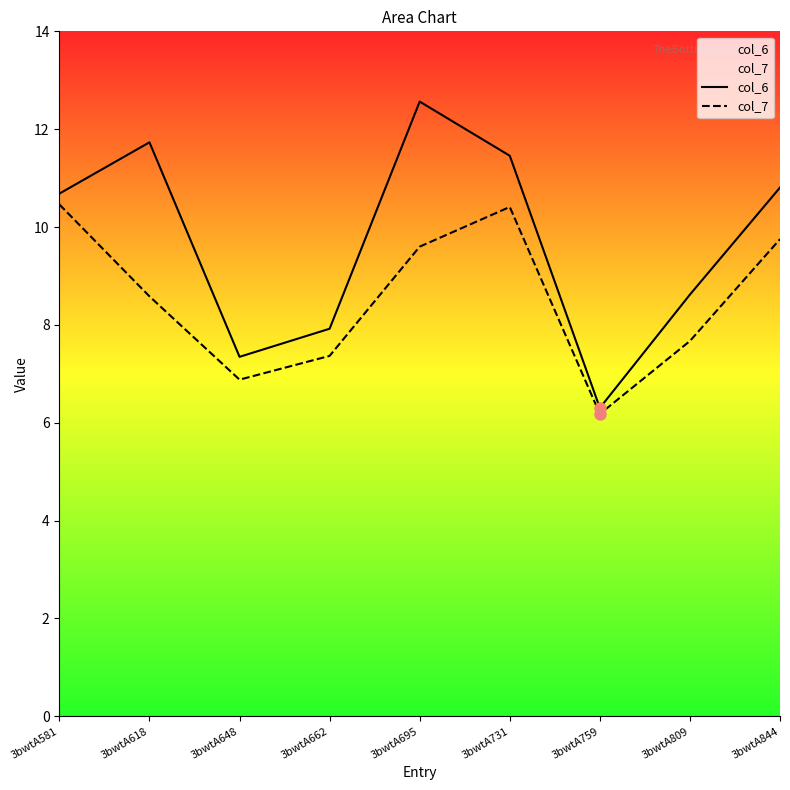

Rank the categories by col_7 value from lowest to highest.

3bwtA759, 3bwtA648, 3bwtA662, 3bwtA809, 3bwtA618, 3bwtA695, 3bwtA844, 3bwtA731, 3bwtA581